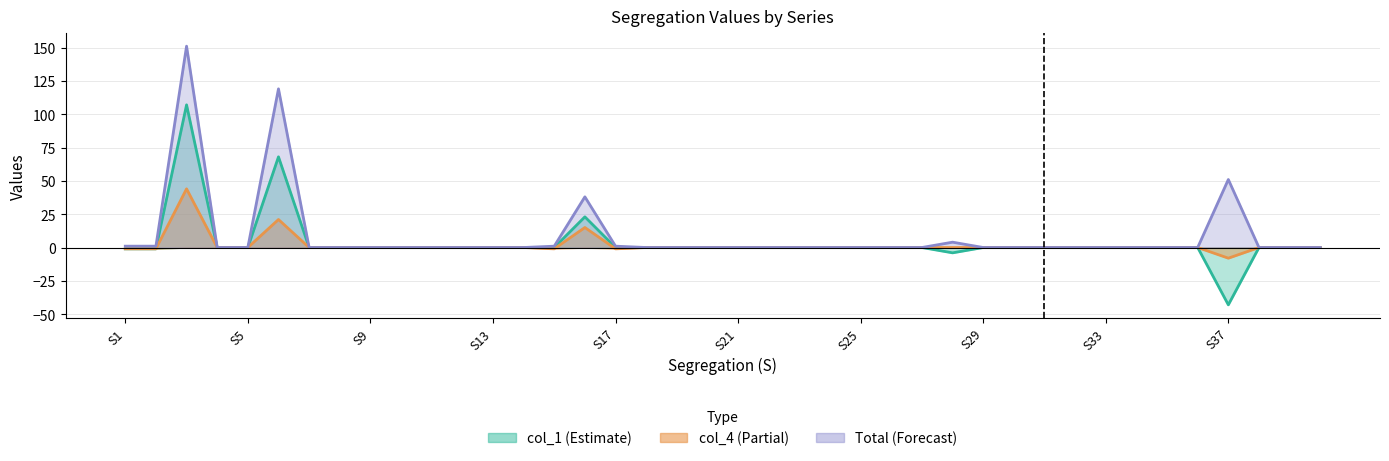

At S34, list the series in order from smallest to largest.

col_1, col_4, Total